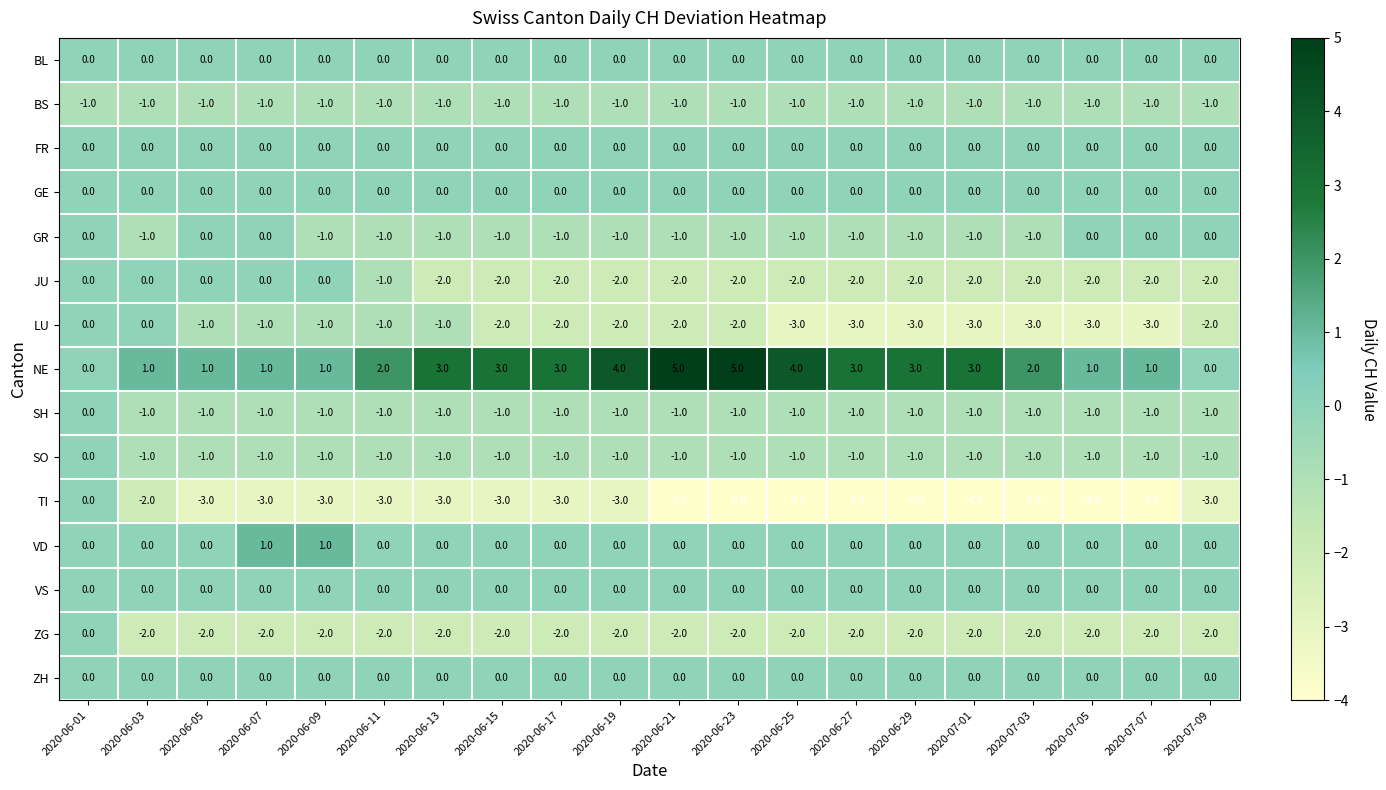

What is the smallest value displayed?

-4